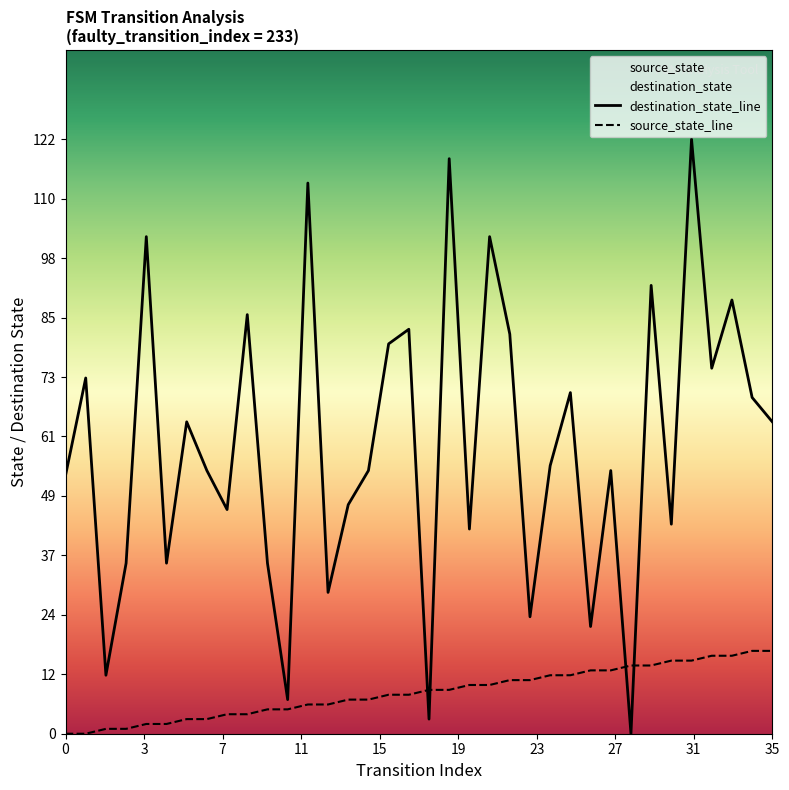

Reading left to right, extract all data points from this chart.

destination_state_line: 53	73	12	35	102	35	64	54	46	86	35	7	113	29	47	54	80	83	3	118	42	102	82	24	55	70	22	54	0	92	43	122	75	89	69	64
source_state_line: 0	0	1	1	2	2	3	3	4	4	5	5	6	6	7	7	8	8	9	9	10	10	11	11	12	12	13	13	14	14	15	15	16	16	17	17